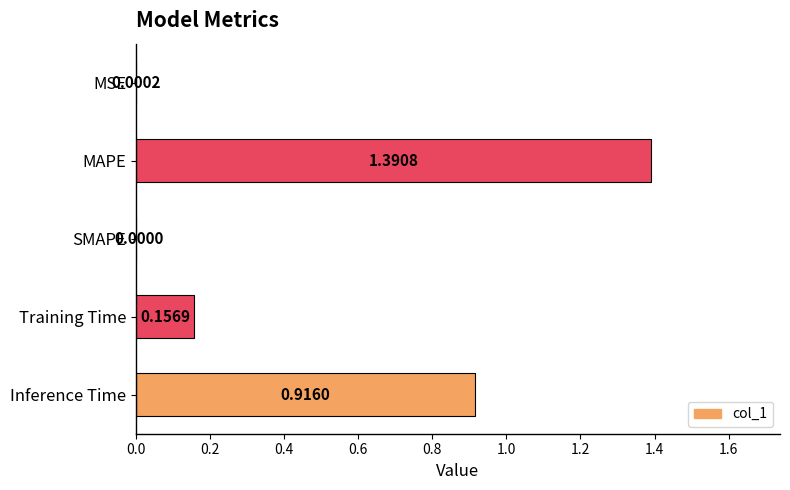

What is the sum of all values?

2.5